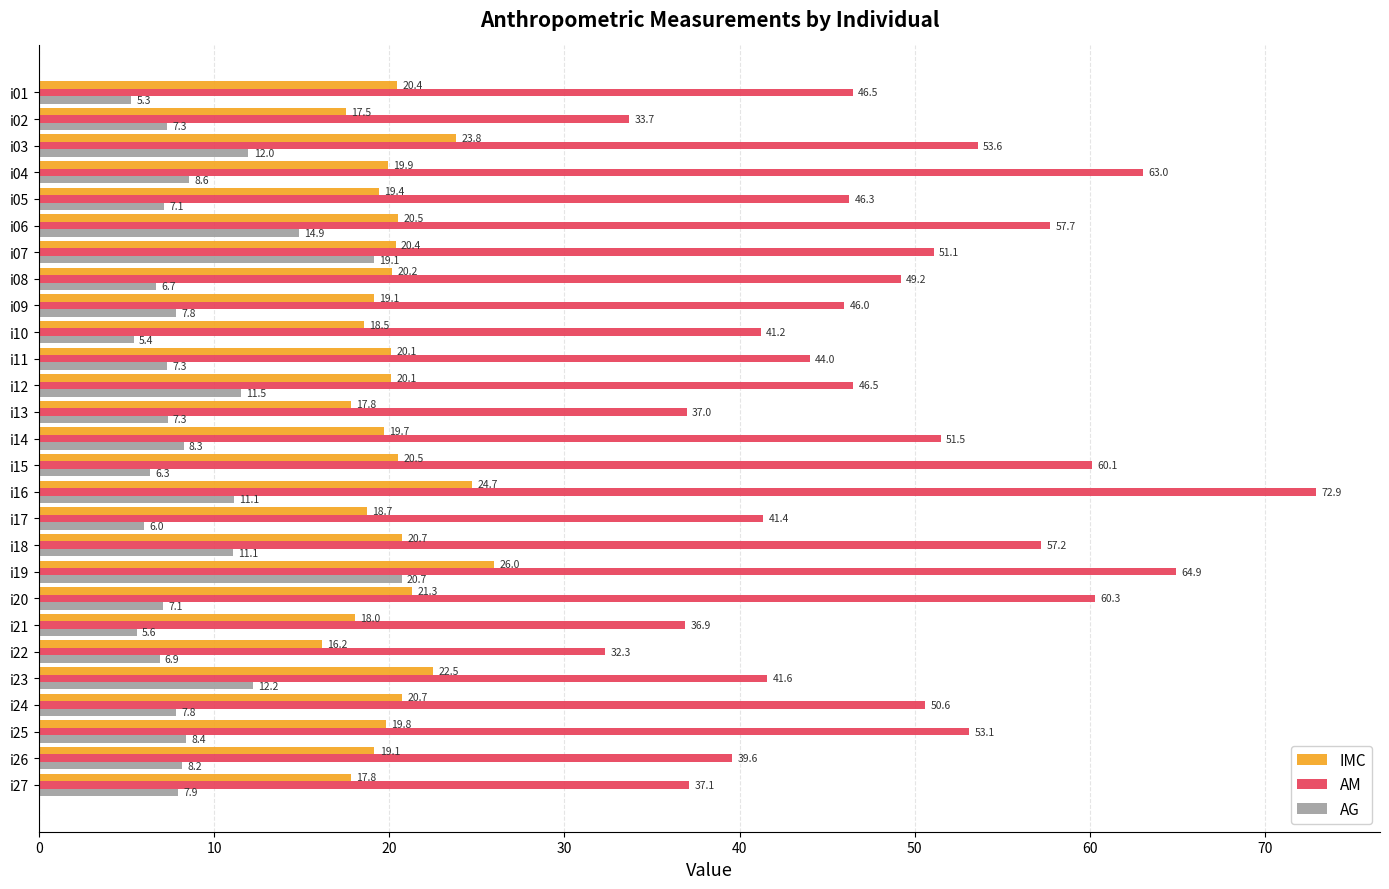

List the series in order of their peak value, lowest first.

AG, IMC, AM